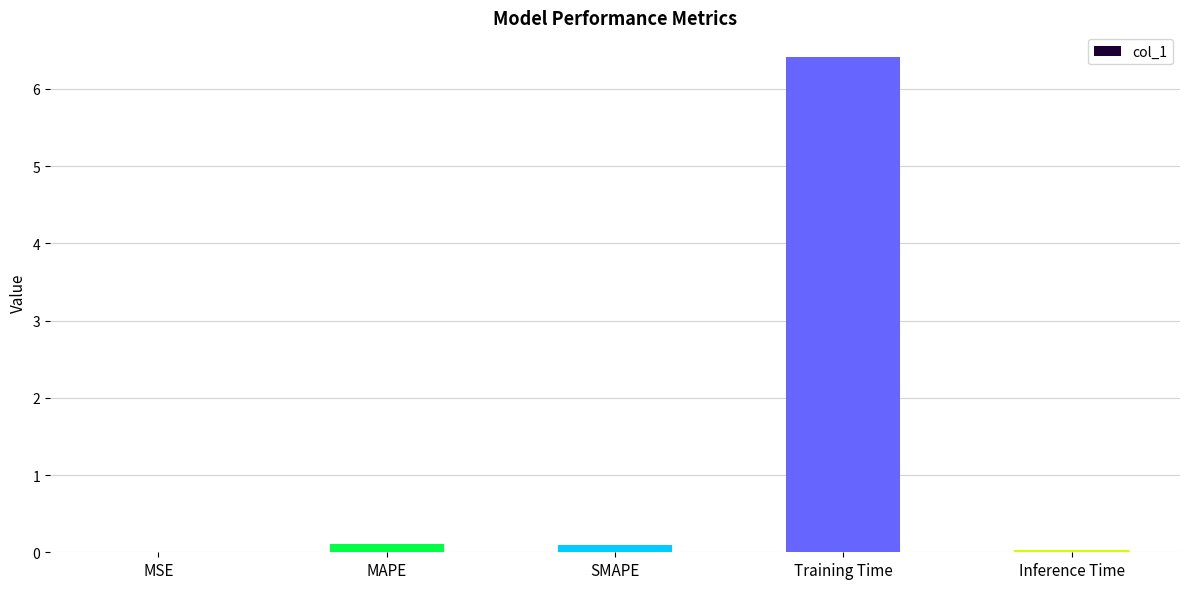

Which category has the highest value across all series?

Training Time